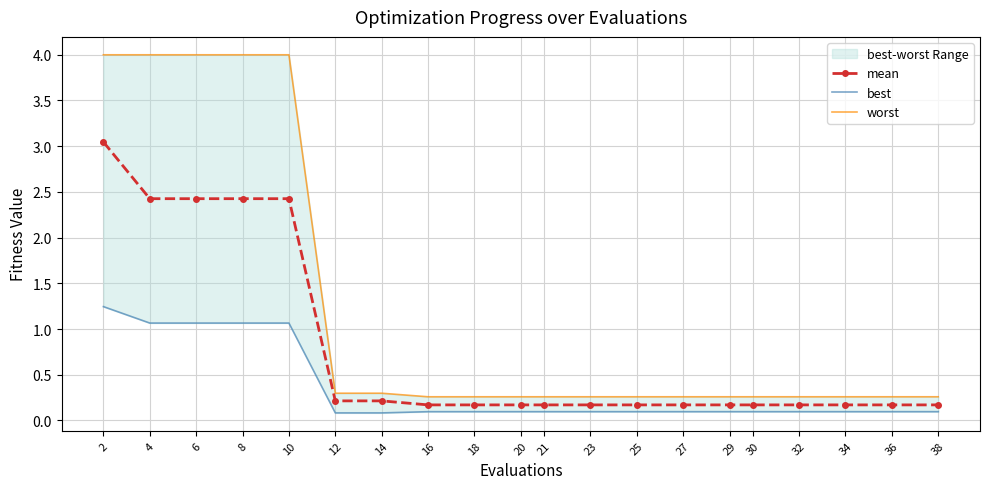

Is the value of mean at 27 greater than the value of best at 36?

Yes